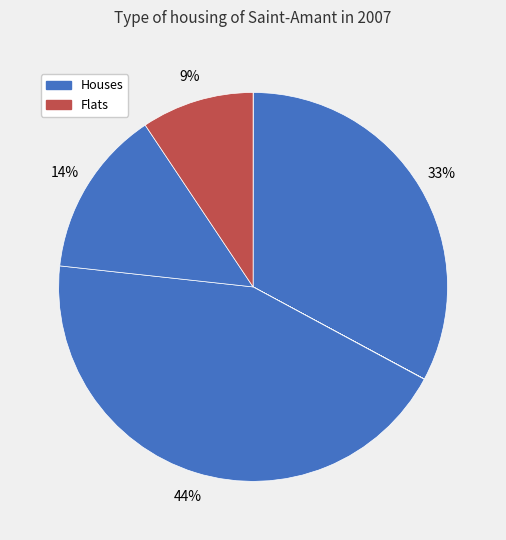

To the nearest percent, what is the difference between the largest and smallest slice percentages?

44%